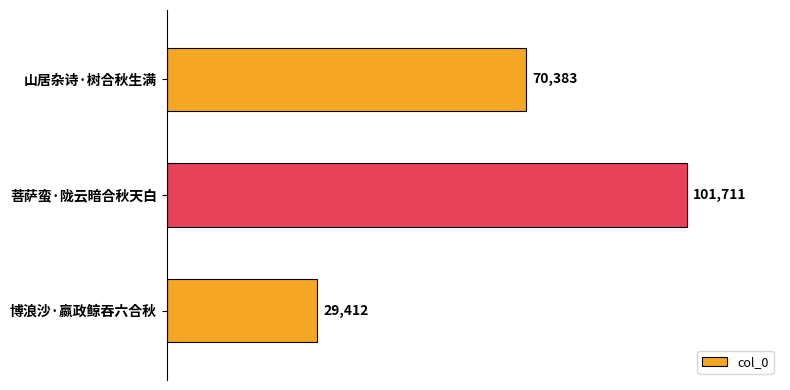

What is the sum of all values?

201506